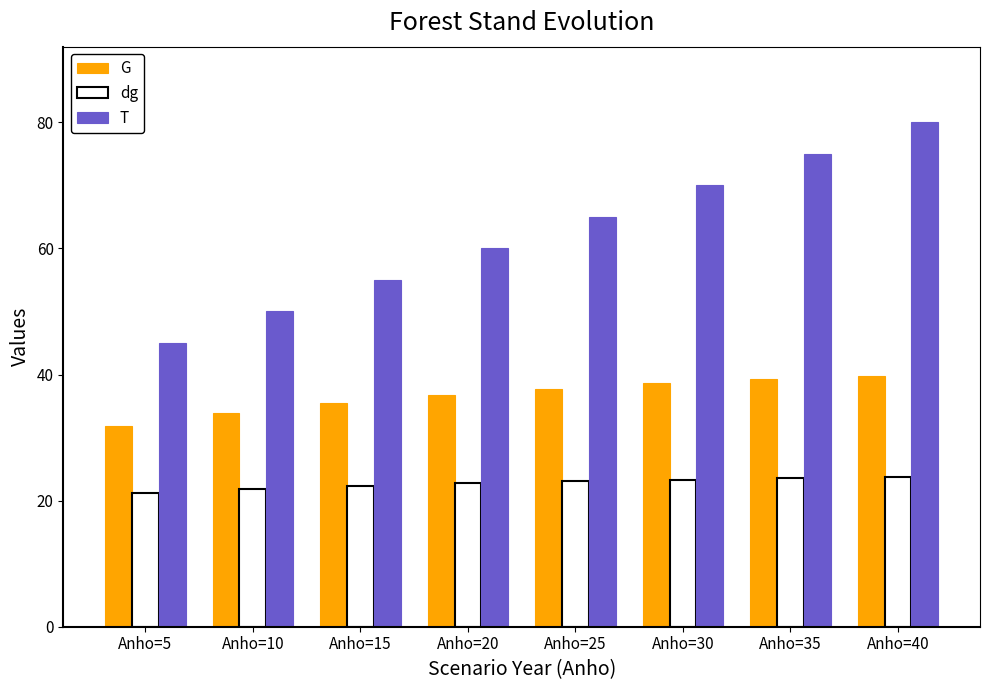

List the series in order of their peak value, highest first.

T, G, dg